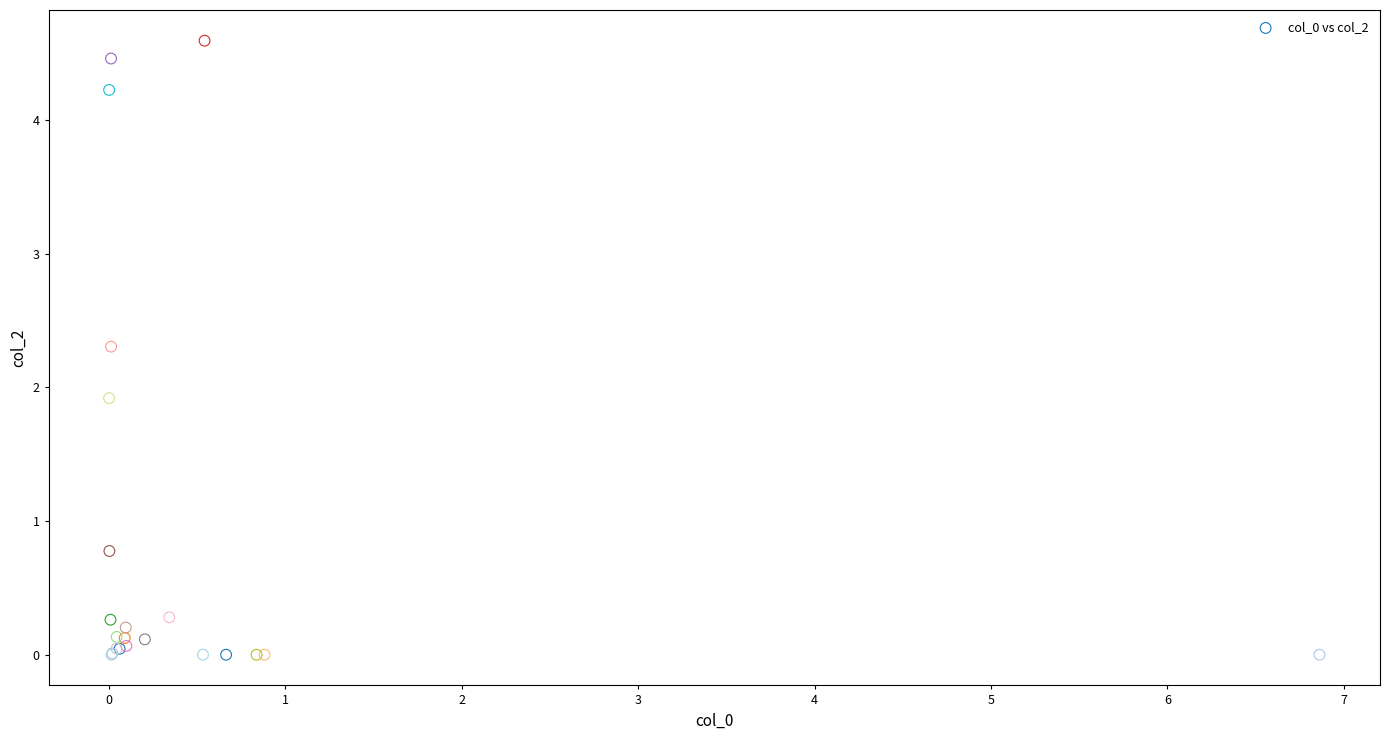

What Y value in the scatter plot is closest to 2?

1.9